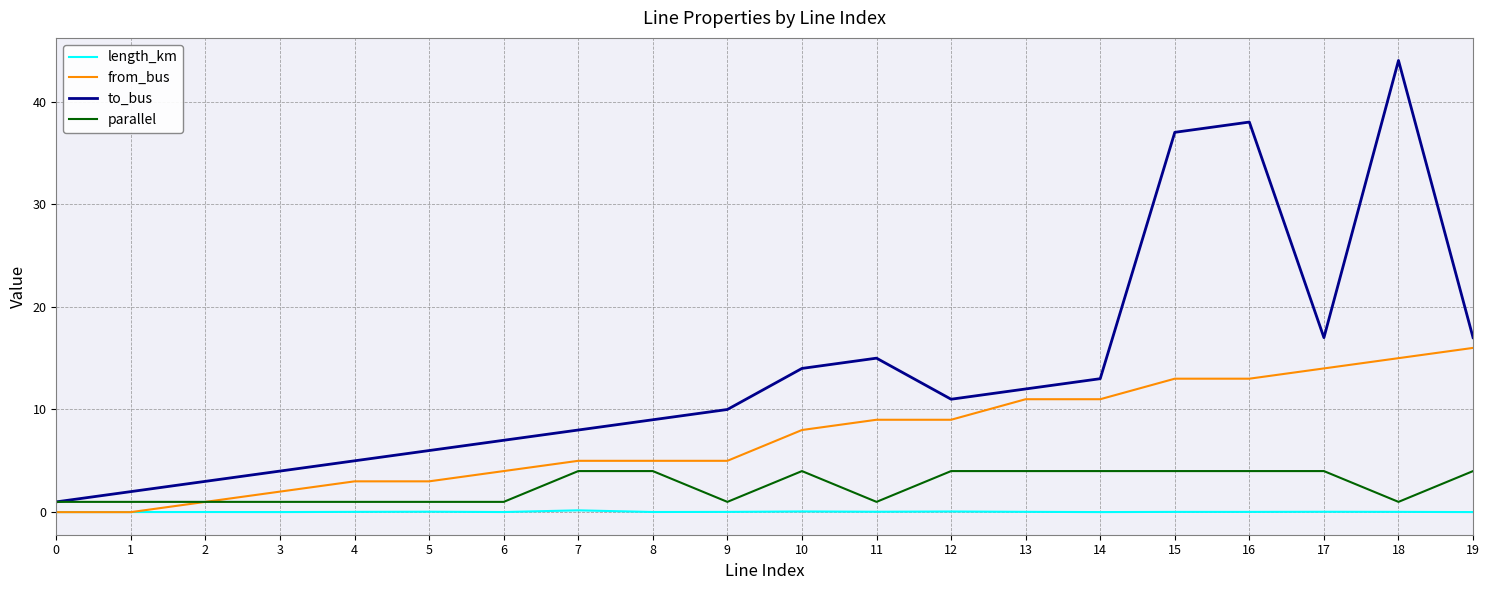

What is the total value across all series at 8?

18.0